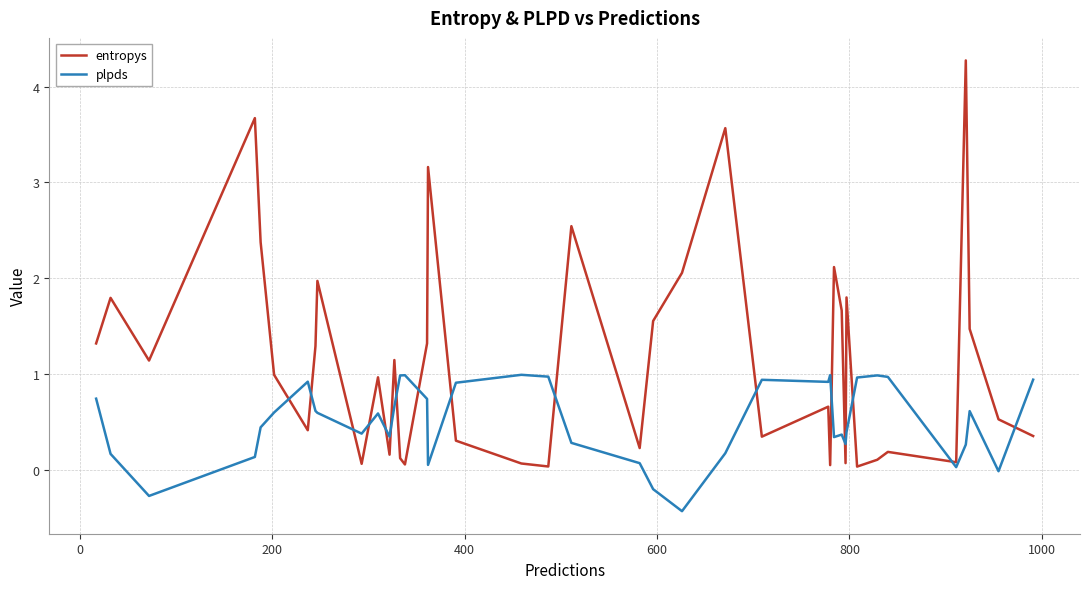

Rank the series by their average value, from lowest to highest.

plpds, entropys